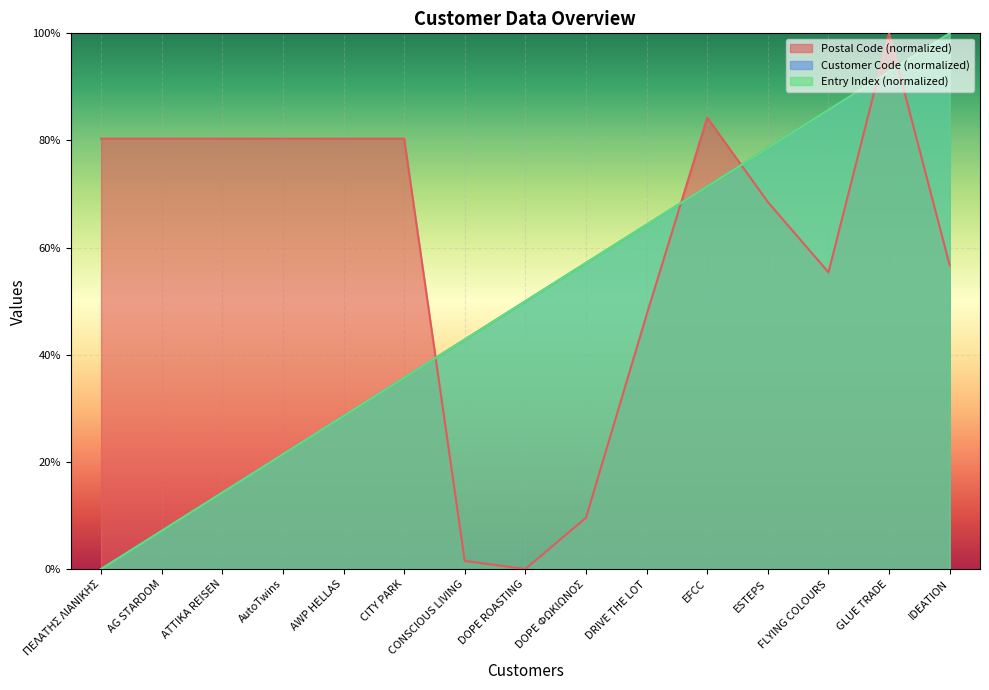

Read the Customer Code value at IDEATION.

100.0